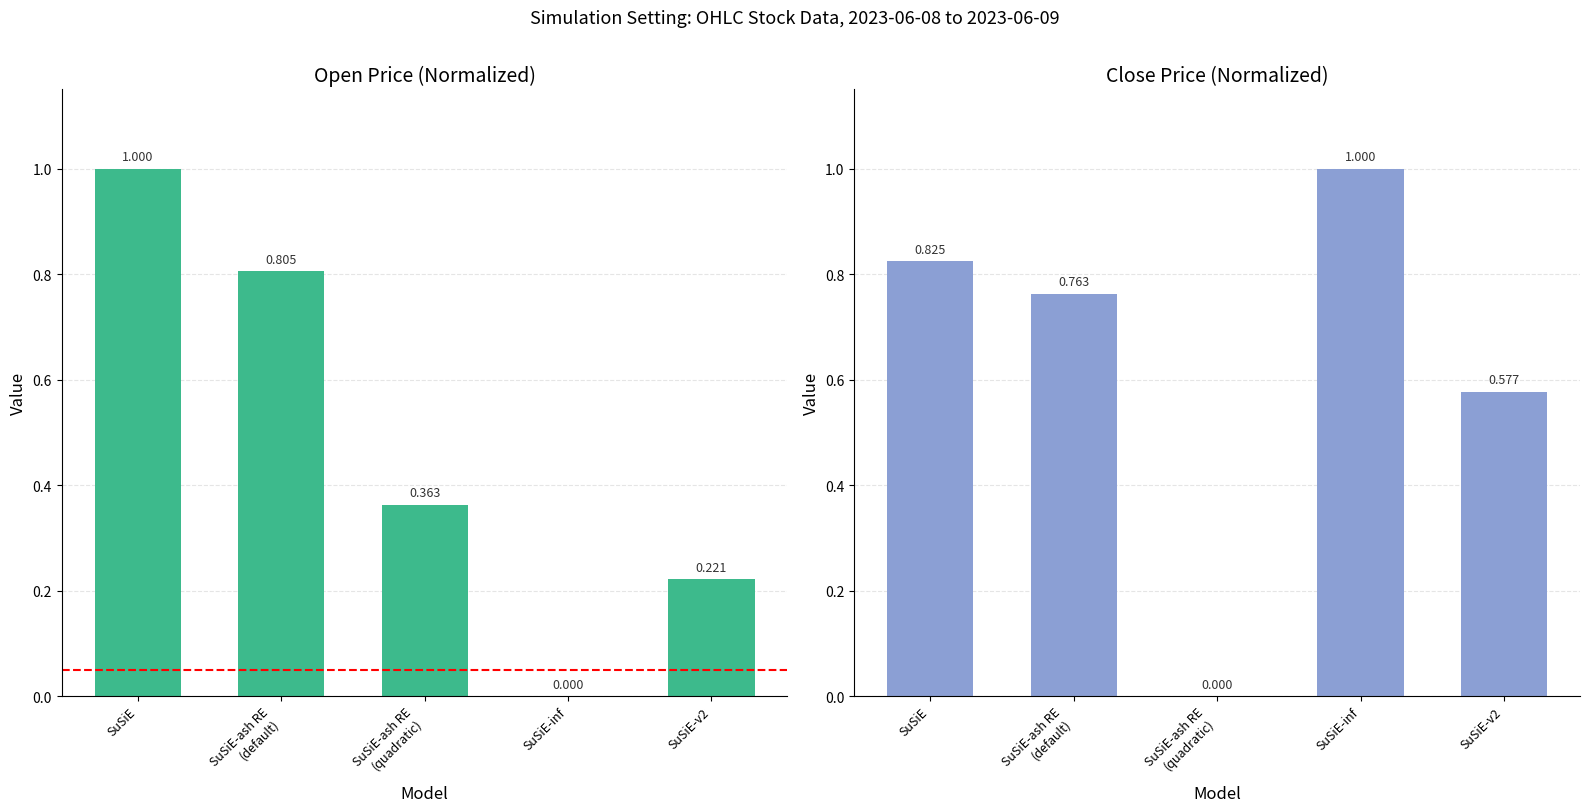

What is the spread (max minus min) of values at SuSiE-v2?

0.4